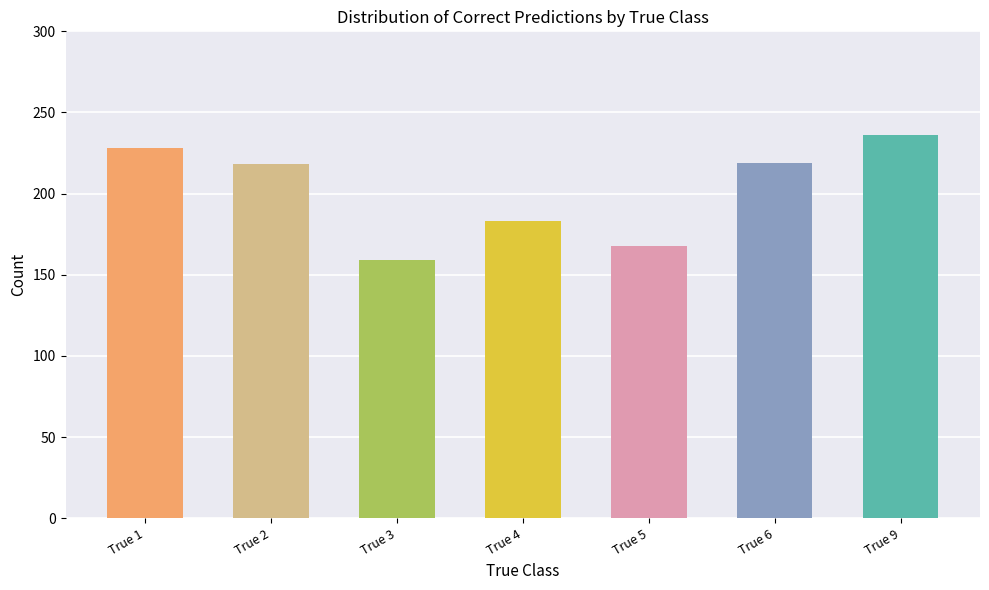

What is the difference between the maximum and second lowest values?

68